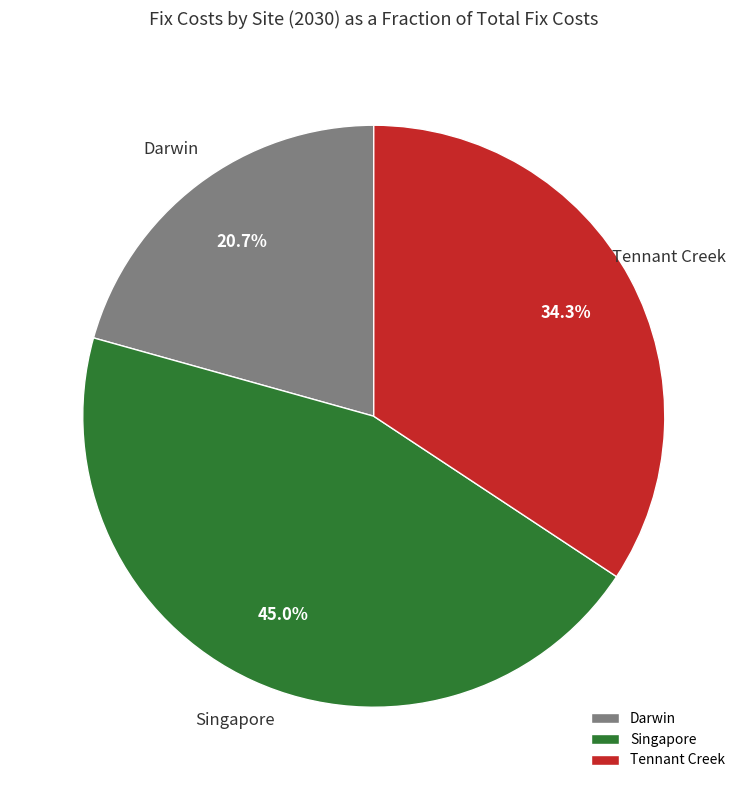

Is Darwin the majority of the pie?

No